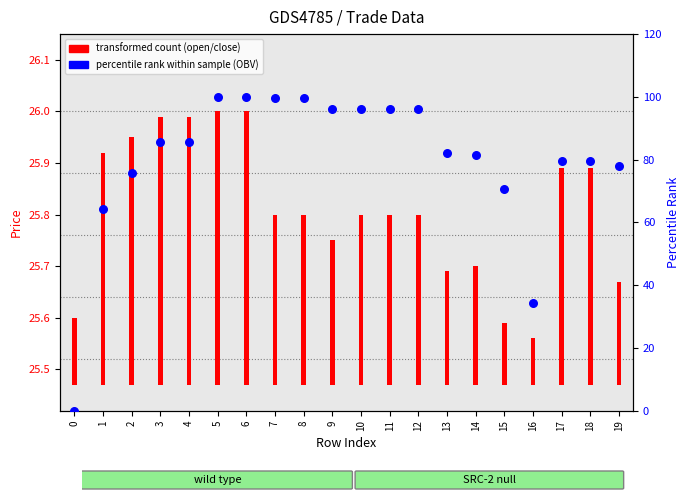

What is the ratio of the value at 13 to the value at 15?

1.2